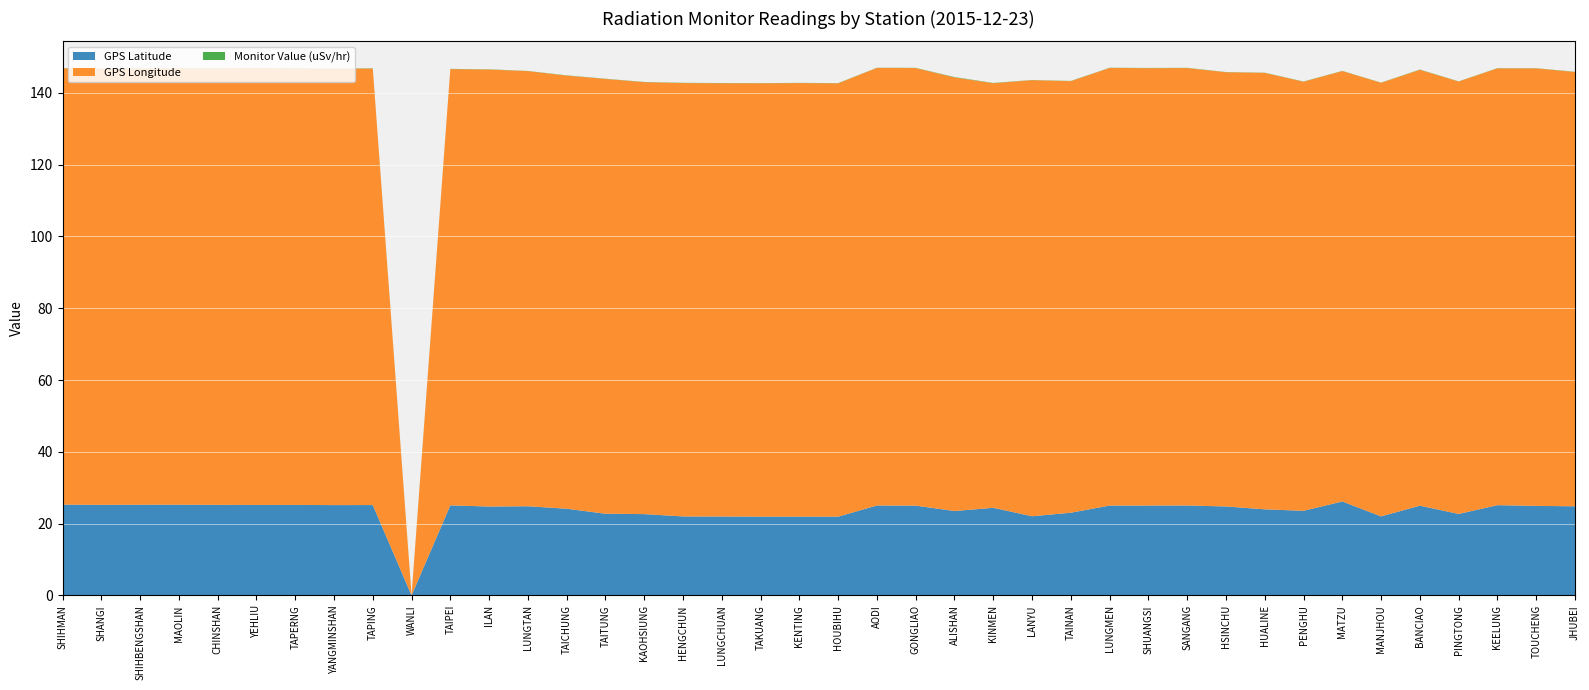

Reading right to left, what are all the values shown in this chart?

GPS Latitude: JHUBEI=24.8	TOUCHENG=24.9	KEELUNG=25.1	PINGTONG=22.7	BANCIAO=25.0	MANJHOU=22.0	MATZU=26.2	PENGHU=23.6	HUALINE=24.0	HSINCHU=24.8	SANGANG=25.1	SHUANGSI=25.0	LUNGMEN=25.0	TAINAN=23.0	LANYU=22.1	KINMEN=24.4	ALISHAN=23.5	GONGLIAO=25.0	AODI=25.1	HOUBIHU=21.9	KENTING=21.9	TAKUANG=21.9	LUNGCHUAN=22.0	HENGCHUN=22.0	KAOHSIUNG=22.6	TAITUNG=22.8	TAICHUNG=24.1	LUNGTAN=24.8	ILAN=24.8	TAIPEI=25.1	WANLI=0.0	TAPING=25.2	YANGMINSHAN=25.2	TAPERNG=25.2	YEHLIU=25.2	CHINSHAN=25.2	MAOLIN=25.3	SHIHBENGSHAN=25.3	SHANGI=25.2	SHIHMAN=25.3
GPS Longitude: JHUBEI=121.0	TOUCHENG=121.9	KEELUNG=121.7	PINGTONG=120.5	BANCIAO=121.4	MANJHOU=120.8	MATZU=119.9	PENGHU=119.6	HUALINE=121.6	HSINCHU=121.0	SANGANG=121.9	SHUANGSI=121.9	LUNGMEN=121.9	TAINAN=120.2	LANYU=121.5	KINMEN=118.3	ALISHAN=120.8	GONGLIAO=121.9	AODI=121.9	HOUBIHU=120.7	KENTING=120.8	TAKUANG=120.7	LUNGCHUAN=120.7	HENGCHUN=120.8	KAOHSIUNG=120.3	TAITUNG=121.2	TAICHUNG=120.7	LUNGTAN=121.2	ILAN=121.8	TAIPEI=121.6	WANLI=0.0	TAPING=121.6	YANGMINSHAN=121.5	TAPERNG=121.7	YEHLIU=121.7	CHINSHAN=121.6	MAOLIN=121.6	SHIHBENGSHAN=121.6	SHANGI=121.5	SHIHMAN=121.6
Monitor Value (uSv/hr): JHUBEI=0.1	TOUCHENG=0.1	KEELUNG=0.1	PINGTONG=0.0	BANCIAO=0.1	MANJHOU=0.1	MATZU=0.1	PENGHU=0.1	HUALINE=0.1	HSINCHU=0.1	SANGANG=0.1	SHUANGSI=0.1	LUNGMEN=0.1	TAINAN=0.1	LANYU=0.0	KINMEN=0.1	ALISHAN=0.1	GONGLIAO=0.1	AODI=0.0	HOUBIHU=0.1	KENTING=0.1	TAKUANG=0.1	LUNGCHUAN=0.1	HENGCHUN=0.1	KAOHSIUNG=0.1	TAITUNG=0.1	TAICHUNG=0.1	LUNGTAN=0.0	ILAN=0.1	TAIPEI=0.1	WANLI=0.1	TAPING=0.1	YANGMINSHAN=0.1	TAPERNG=0.1	YEHLIU=0.1	CHINSHAN=0.0	MAOLIN=0.1	SHIHBENGSHAN=0.1	SHANGI=0.1	SHIHMAN=0.1